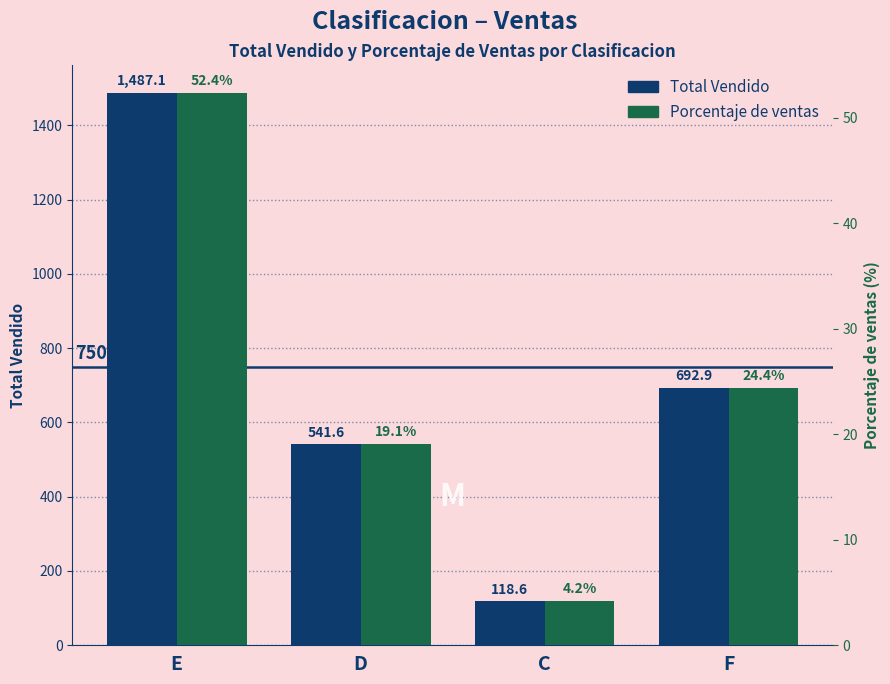

What are all the series names shown in the legend?

Total Vendido, Porcentaje de ventas